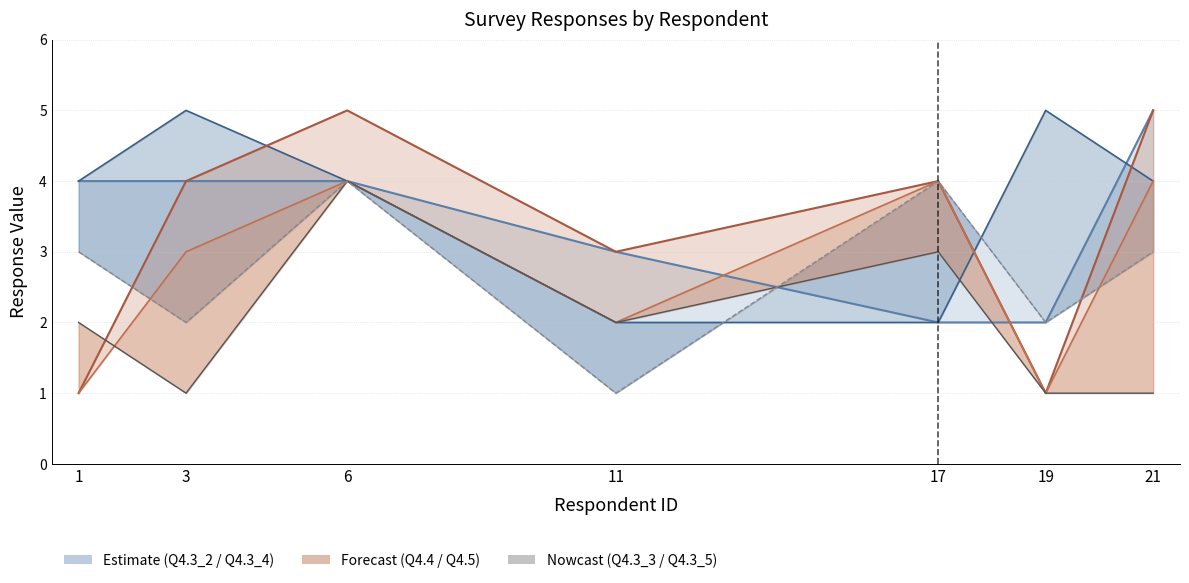

What value does the Q4.3_5 series have at 1?

3